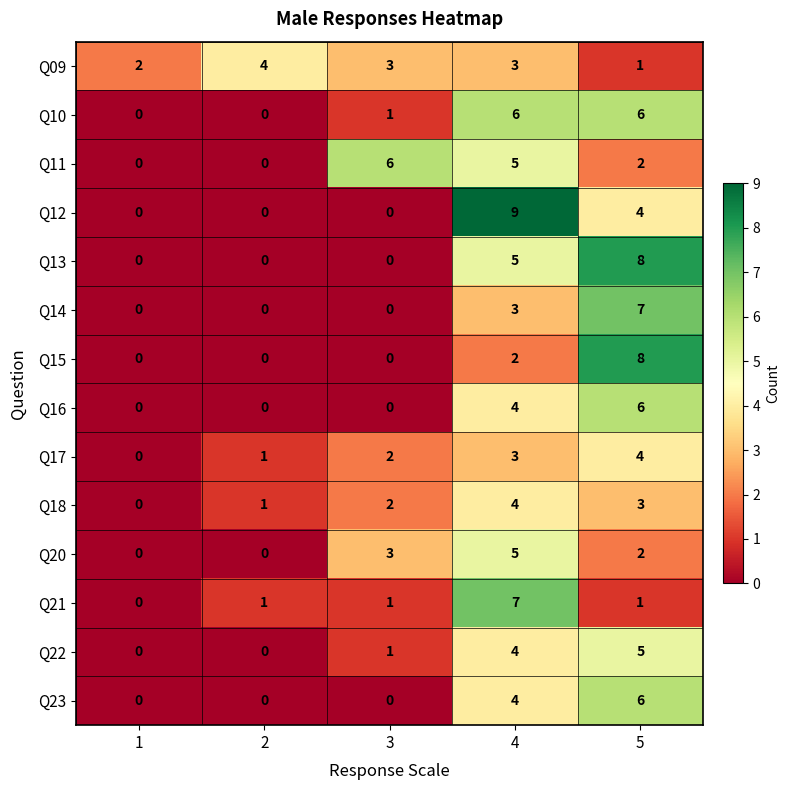

What is the greatest value displayed?

9